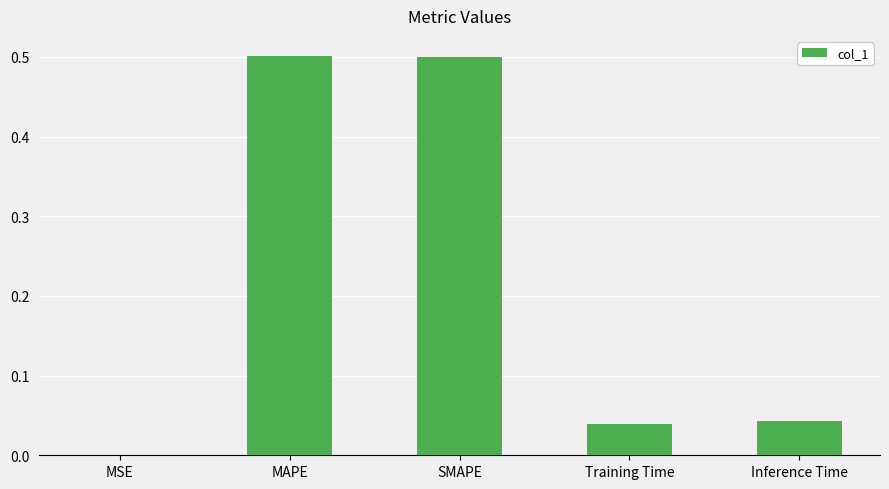

What is the approximate value at MAPE?

0.5